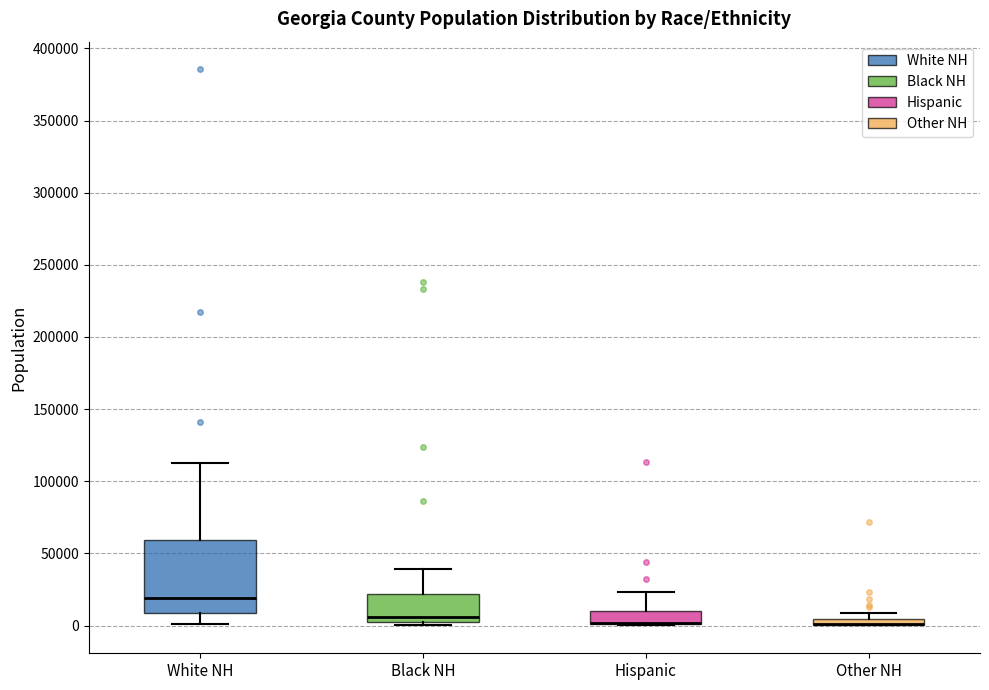

Comparing the boxes themselves (not the whiskers), which one is the tallest?

White NH